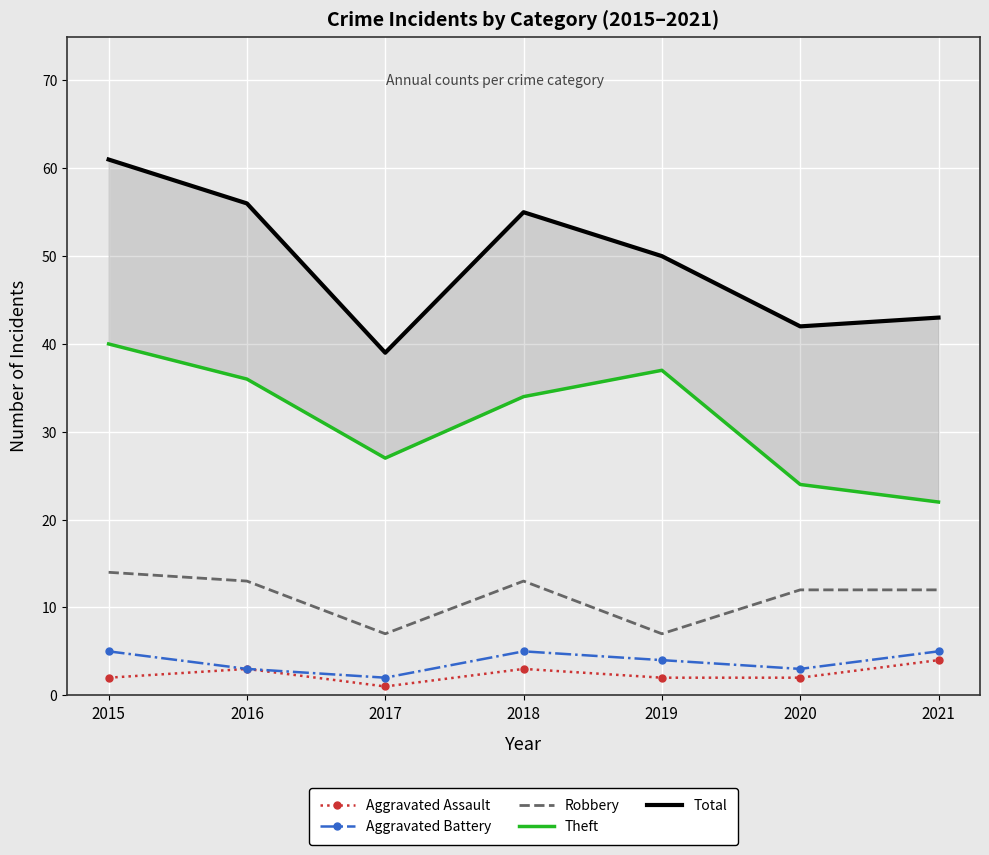

At which label is Aggravated Battery closest to 3?

2016